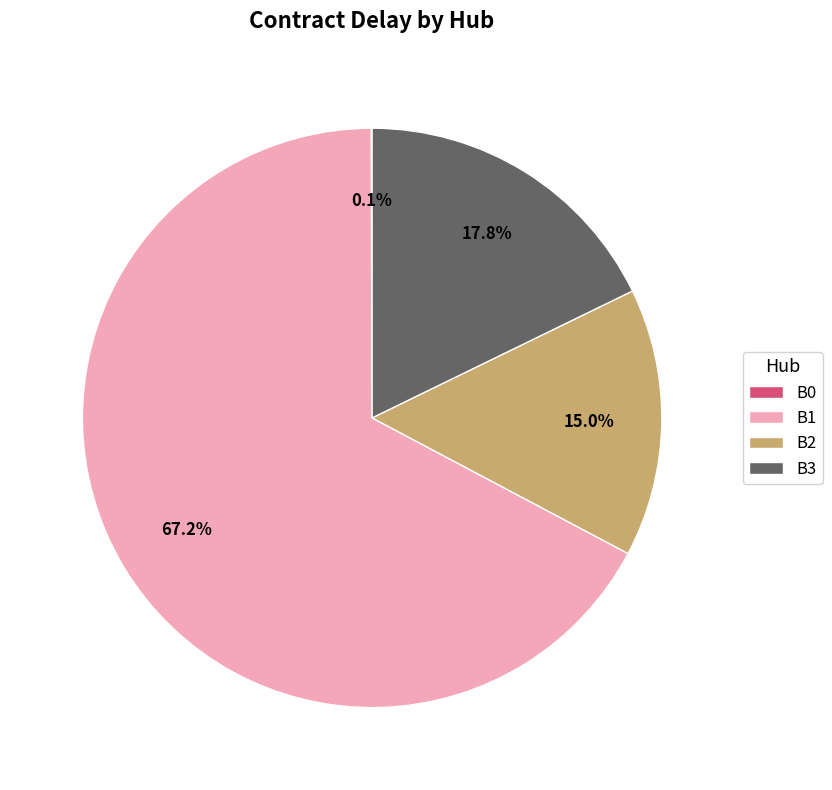

Is the sum of B3 and B2 greater than half?

No